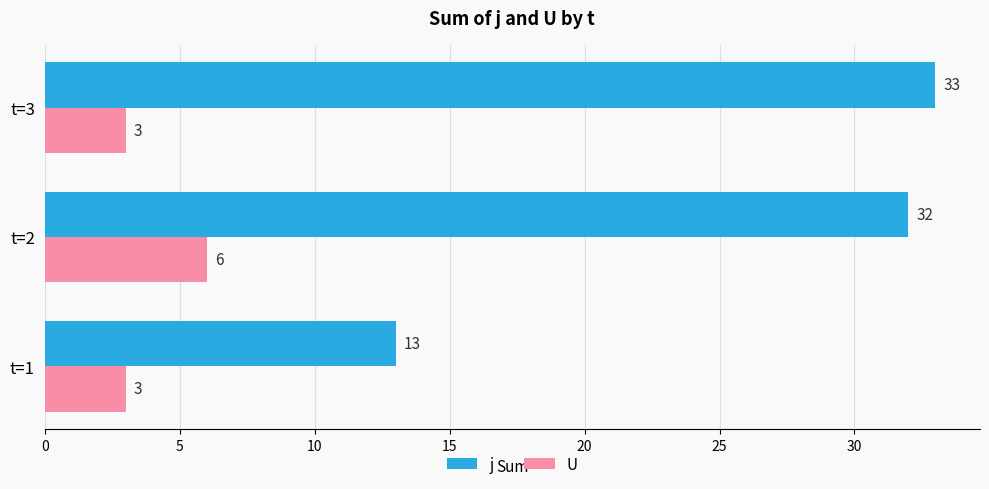

What is the sum of the j values at t=1 and t=2?

45